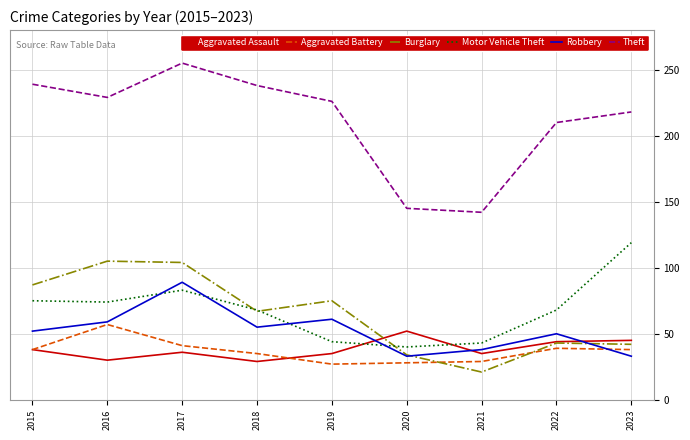

What is the spread (max minus min) of values at 2020?

117